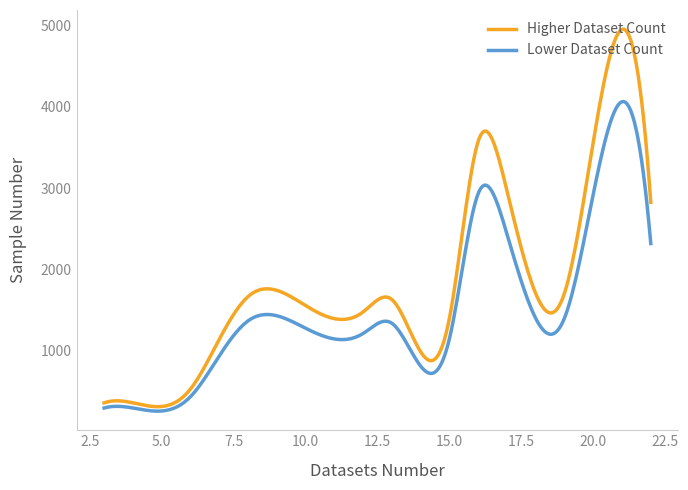

Which series has the largest total across all categories?

Higher Dataset Count